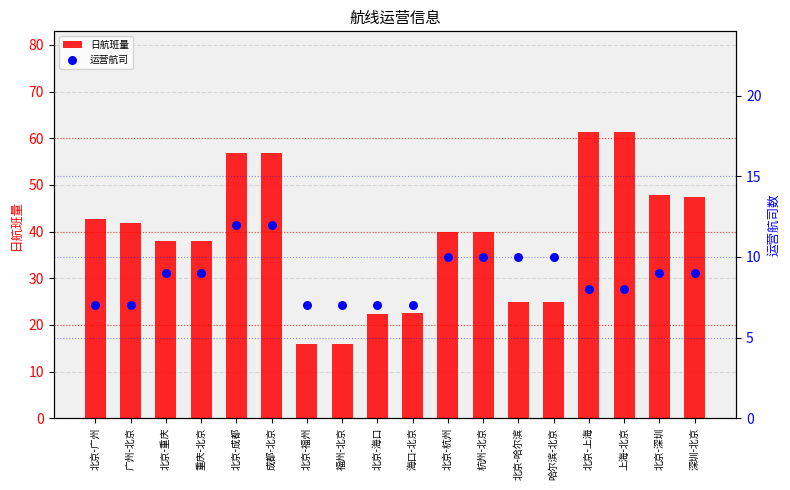

What are all the series names shown in the legend?

日航班量, 运营航司